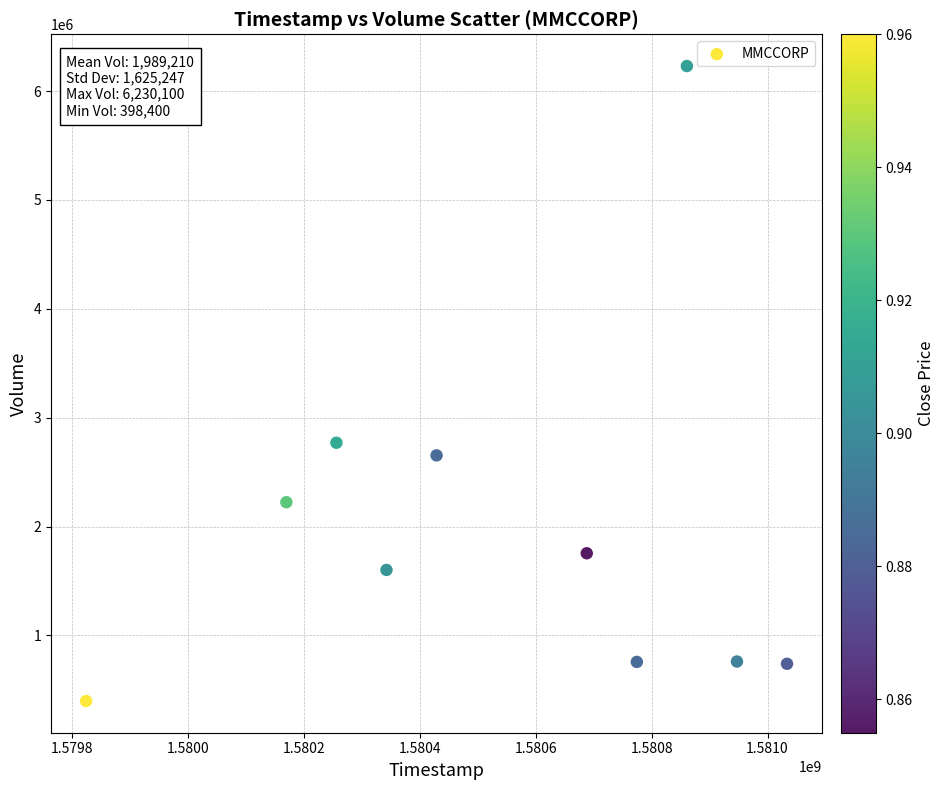

What is the range of Y values (max minus min)?

5831700